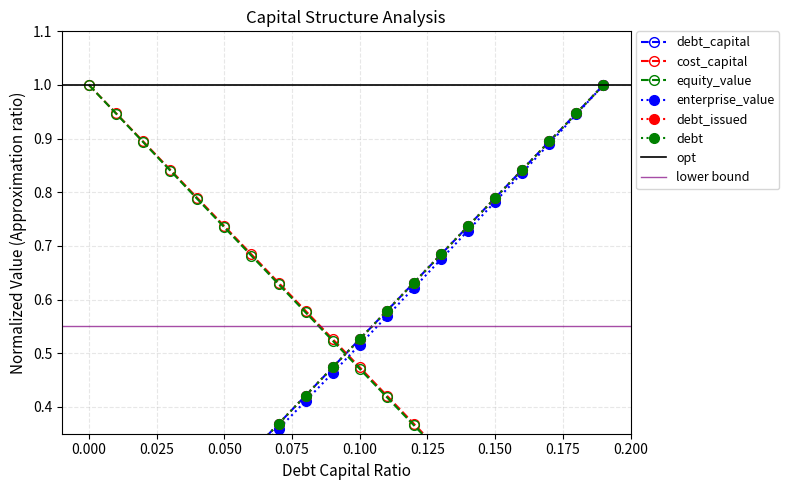

Between which two adjacent categories do debt_capital and debt_issued first intersect?

0.12 and 0.13